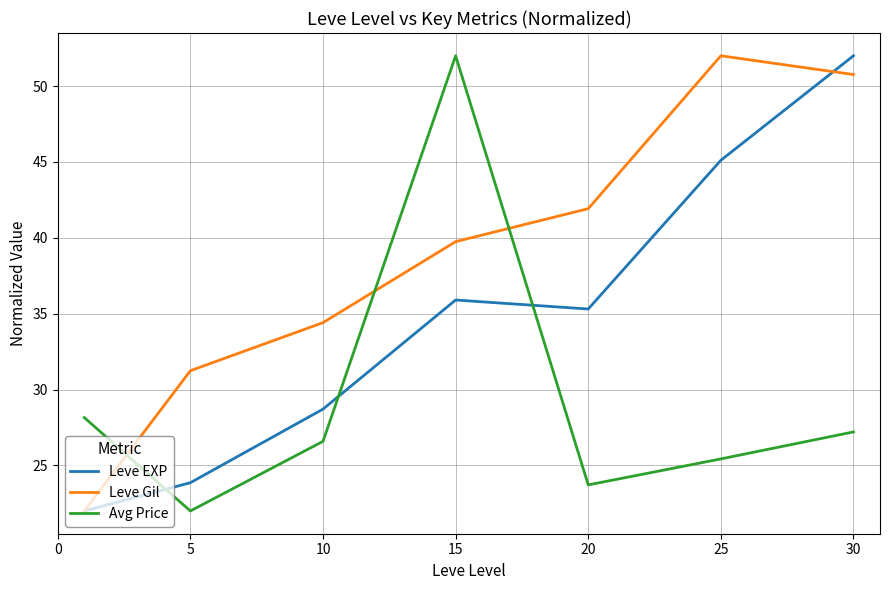

What is the difference between the maximum and minimum values in the Avg Price series?

30.0